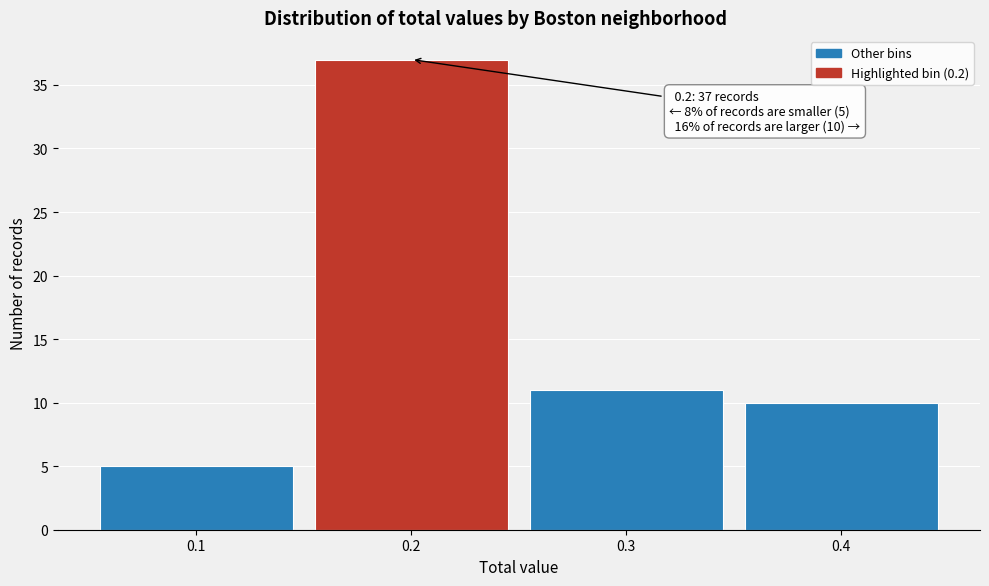

Which range on the x-axis has the tallest bar?

0.15 to 0.25